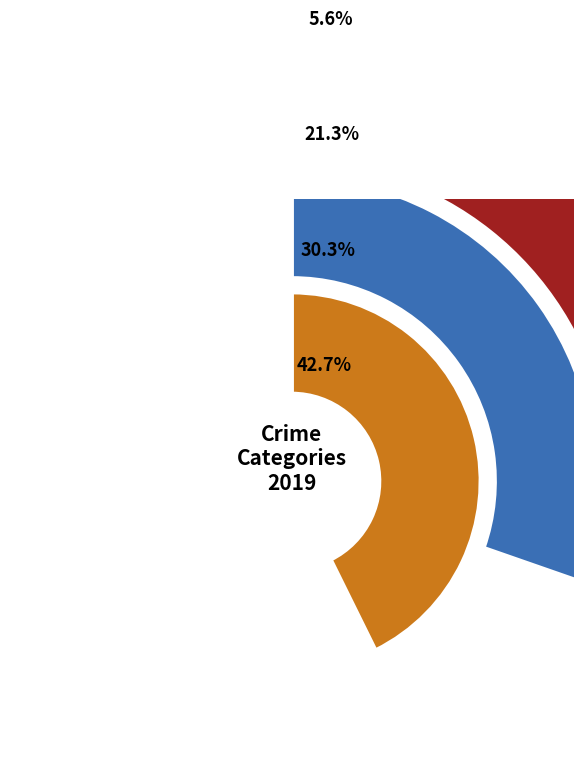

Count the number of slices in the pie.

4